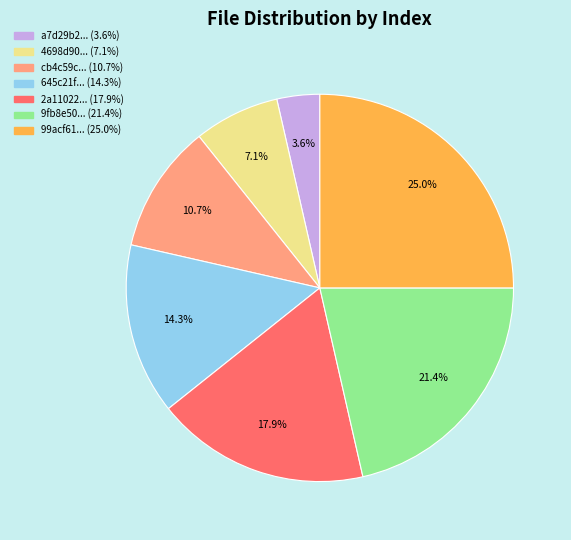

Is there a majority slice in this chart?

No